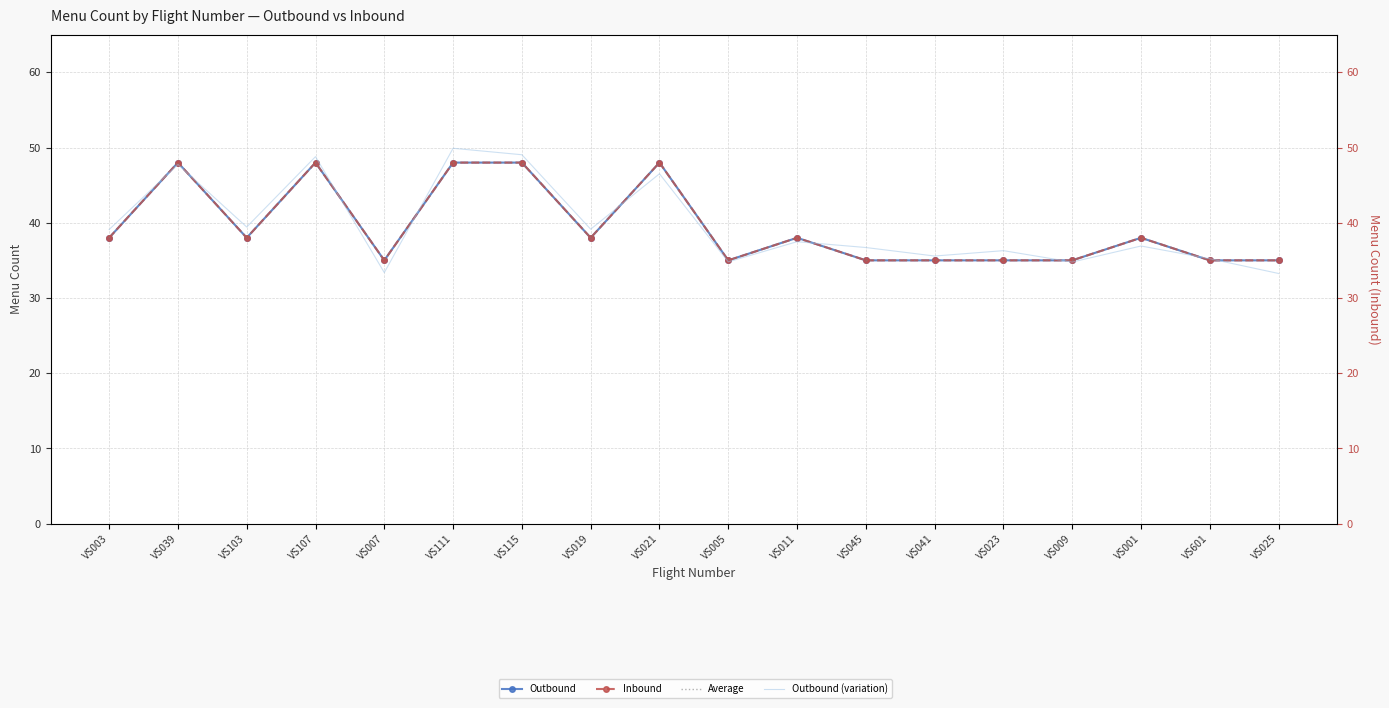

Which series changed the most between VS115 and VS025?

Outbound (variation)